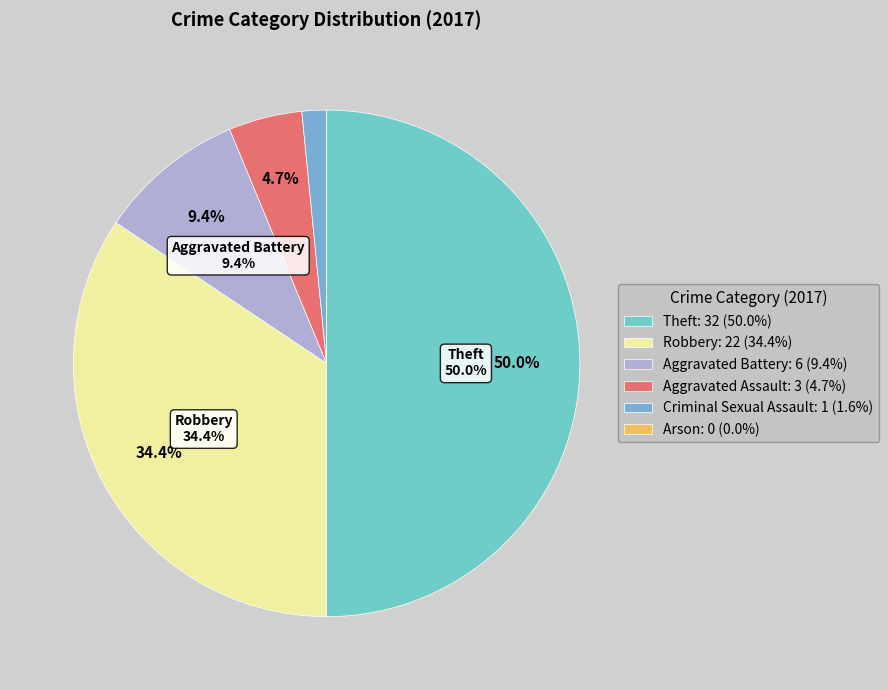

What percentage is NOT represented by Arson?

100.0%